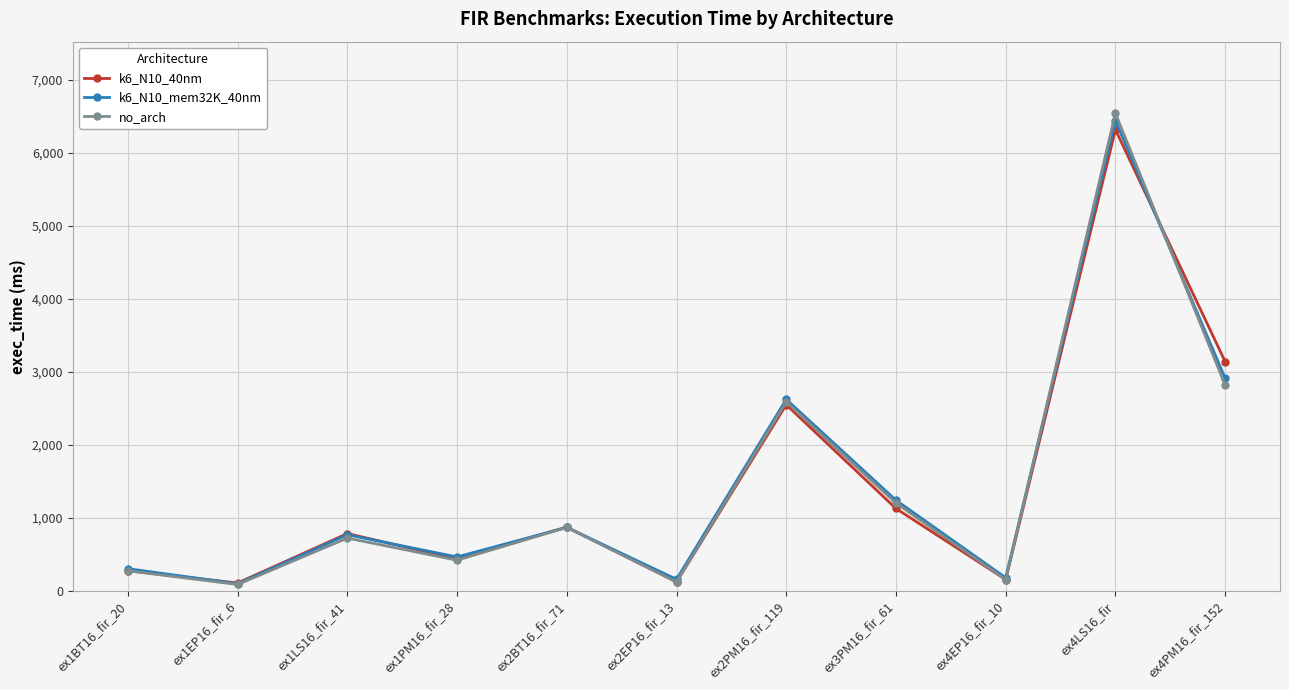

Is the value of k6_N10_mem32K_40nm at ex4PM16_fir_152 greater than the value of k6_N10_40nm at ex2PM16_fir_119?

Yes